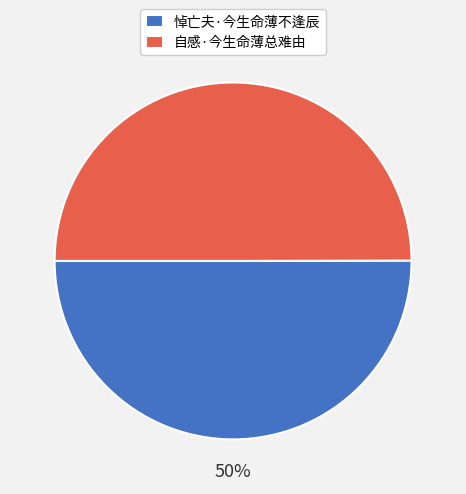

What is the ratio of the value at 悼亡夫·今生命薄不逢辰 to the value at 自感·今生命薄总难由?

1.0